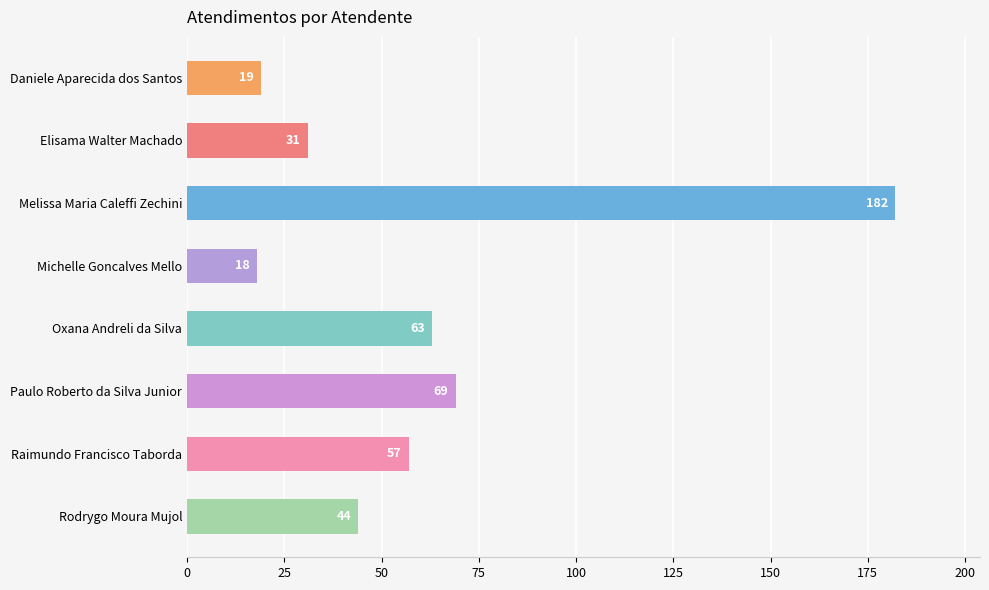

What is the difference between the maximum and second lowest values?

163